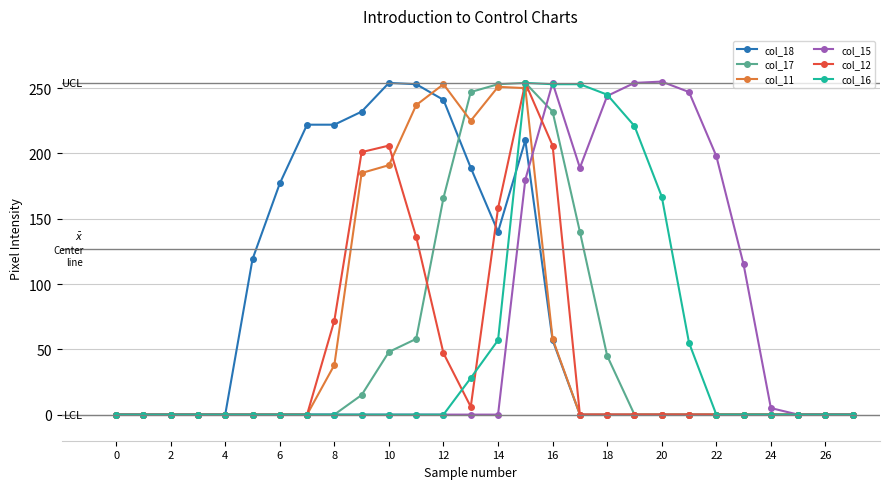

What is the sum of all col_16 values?

1533